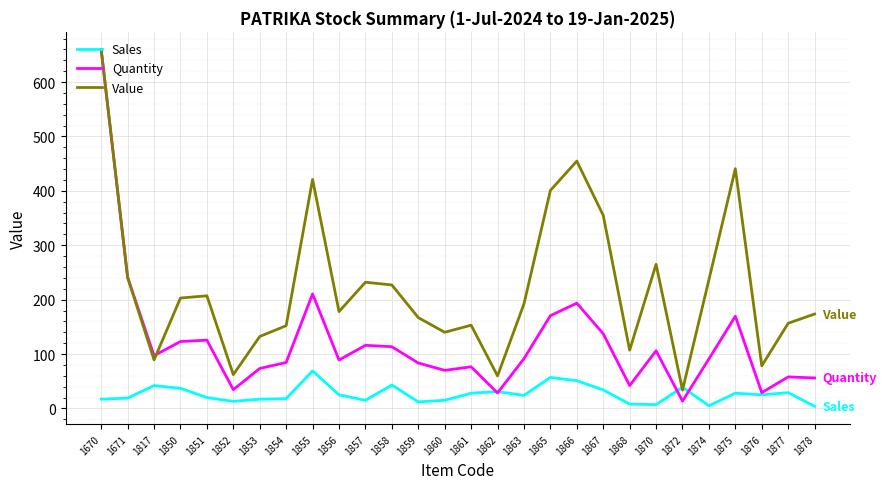

Does the chart have visible grid lines?

Yes